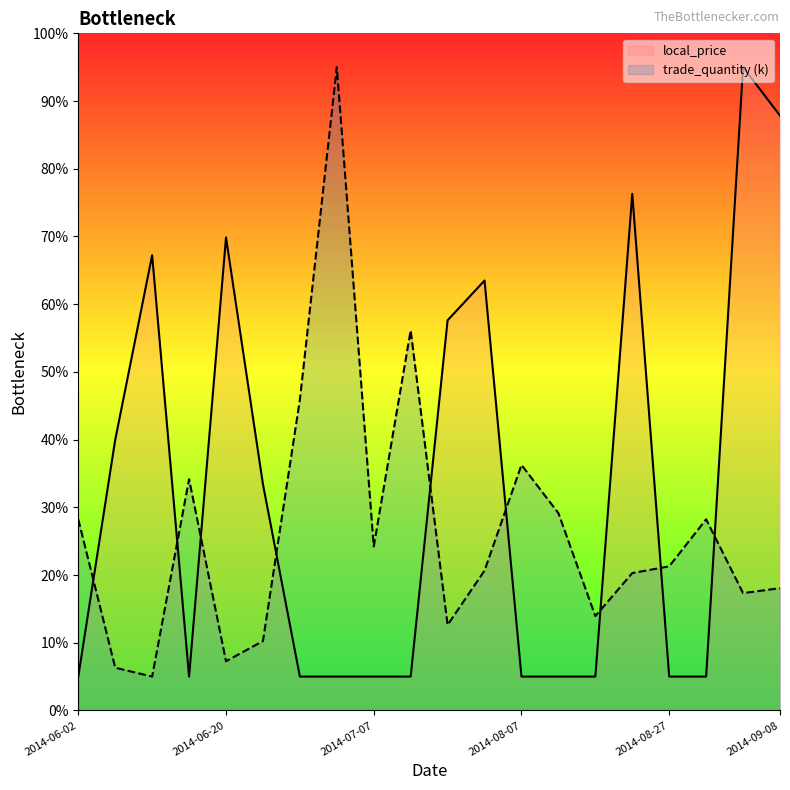

What is the label of the 2nd point from the left?

2014-06-06